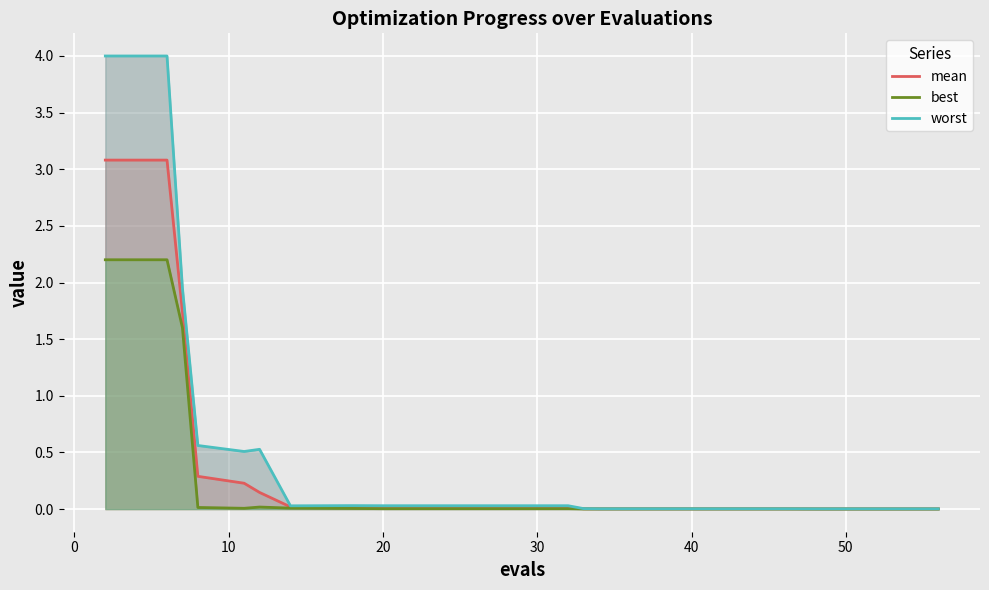

The value of worst at 19 is 0.0. True or false?

False